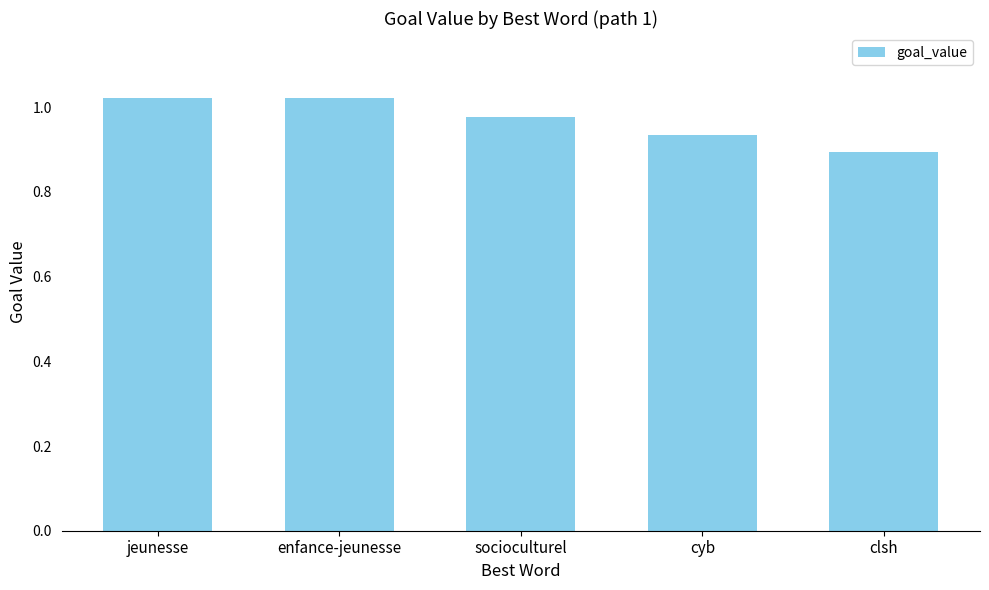

What is the sum of the values at socioculturel and enfance-jeunesse?

2.0